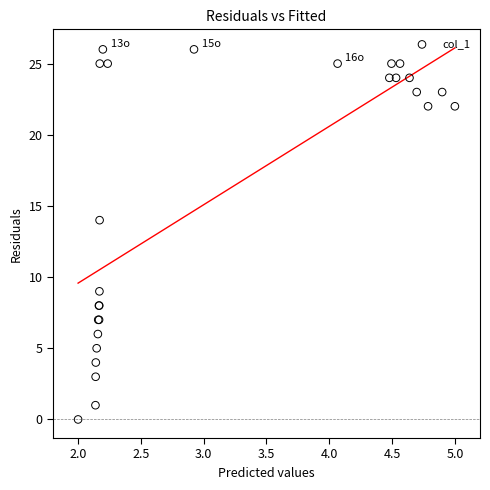

What Y value in the scatter plot is closest to 13?

14